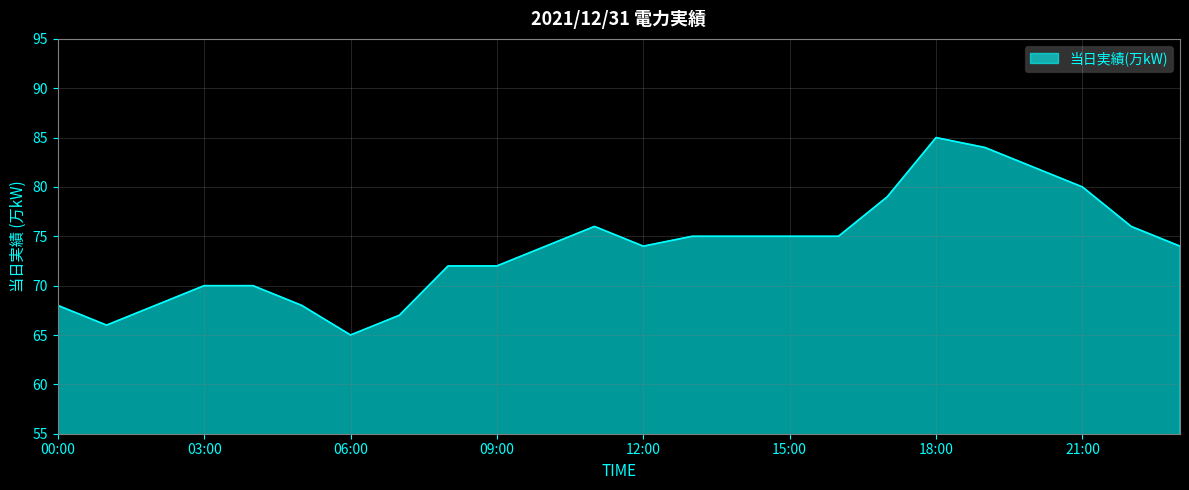

What is the difference between the maximum and minimum values?

20